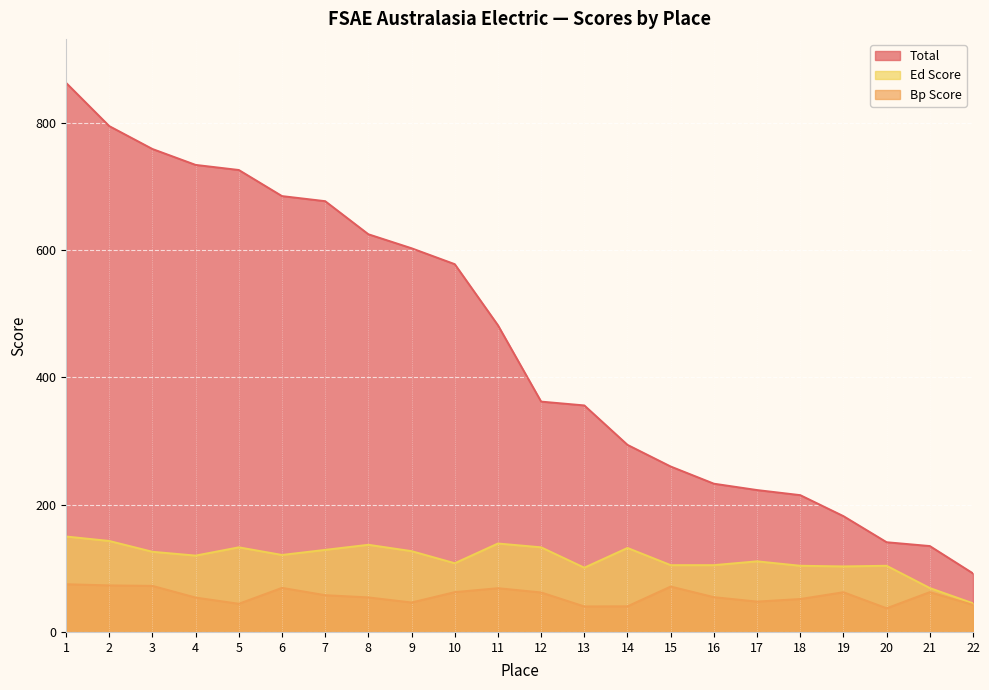

True or false: bp_score has more than 2 interior local peaks.

True